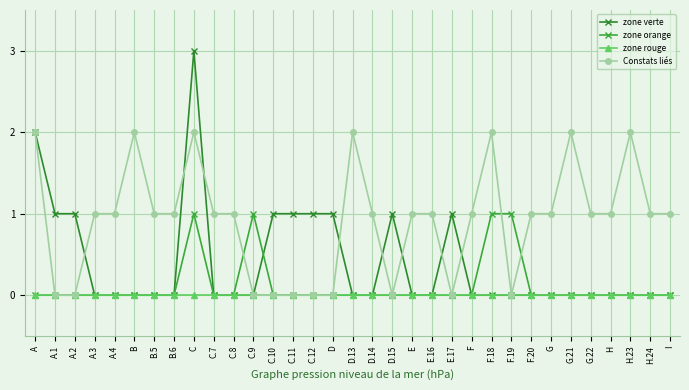

Rank the categories by Constats liés value from highest to lowest.

A, B, C, D.13, F.18, G.21, H.23, A.3, A.4, B.5, B.6, C.7, C.8, D.14, E, E.16, F, F.20, G, G.22, H, H.24, I, A.1, A.2, C.9, C.10, C.11, C.12, D, D.15, E.17, F.19